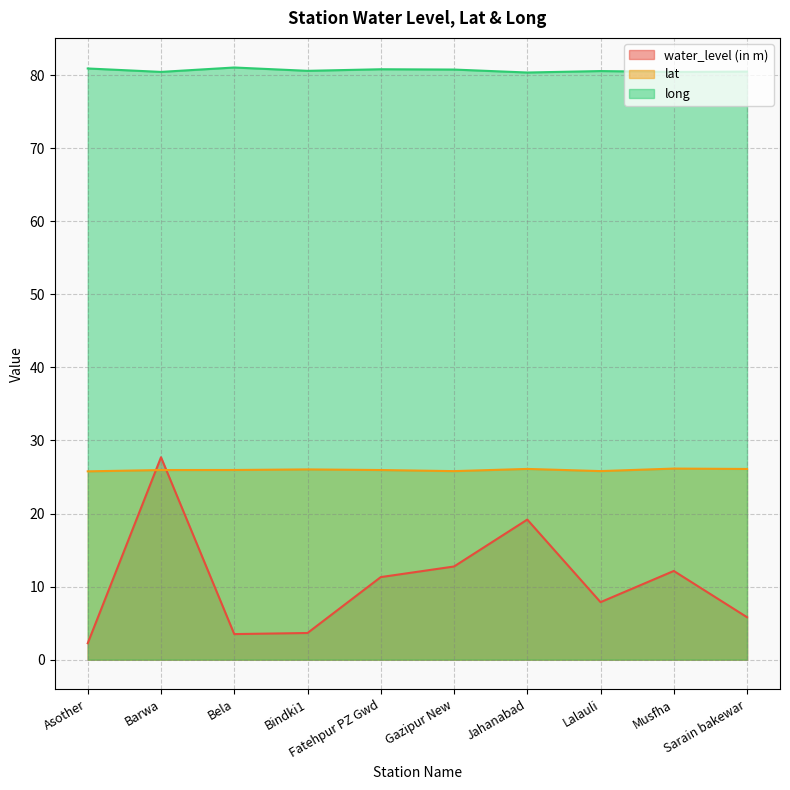

Does the chart have visible grid lines?

Yes